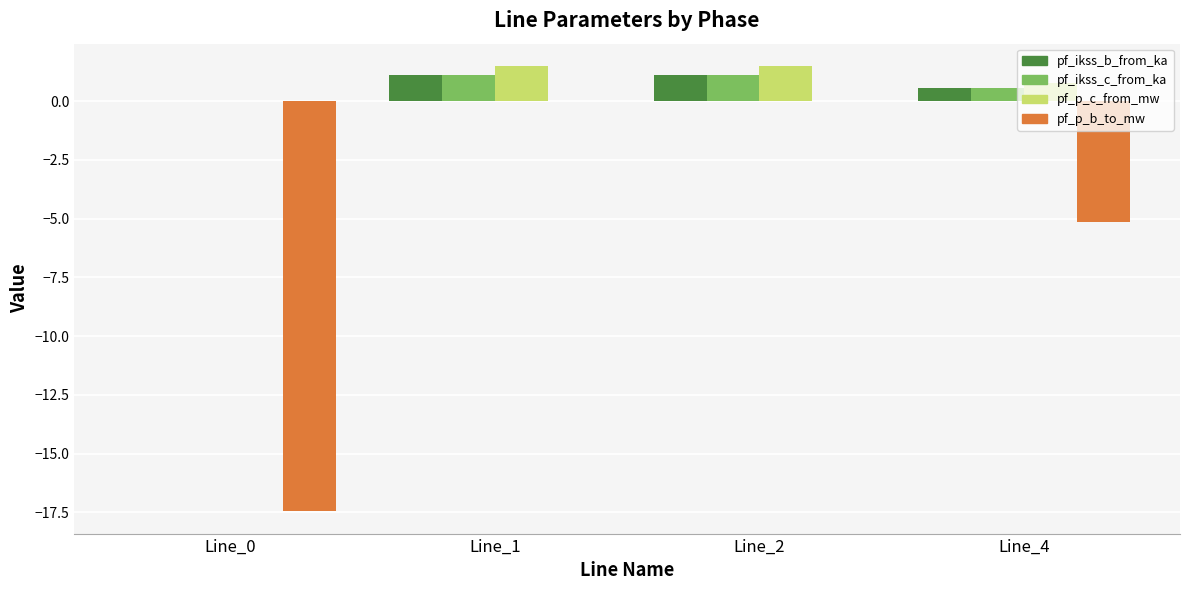

What is the maximum value shown in the chart?

1.5